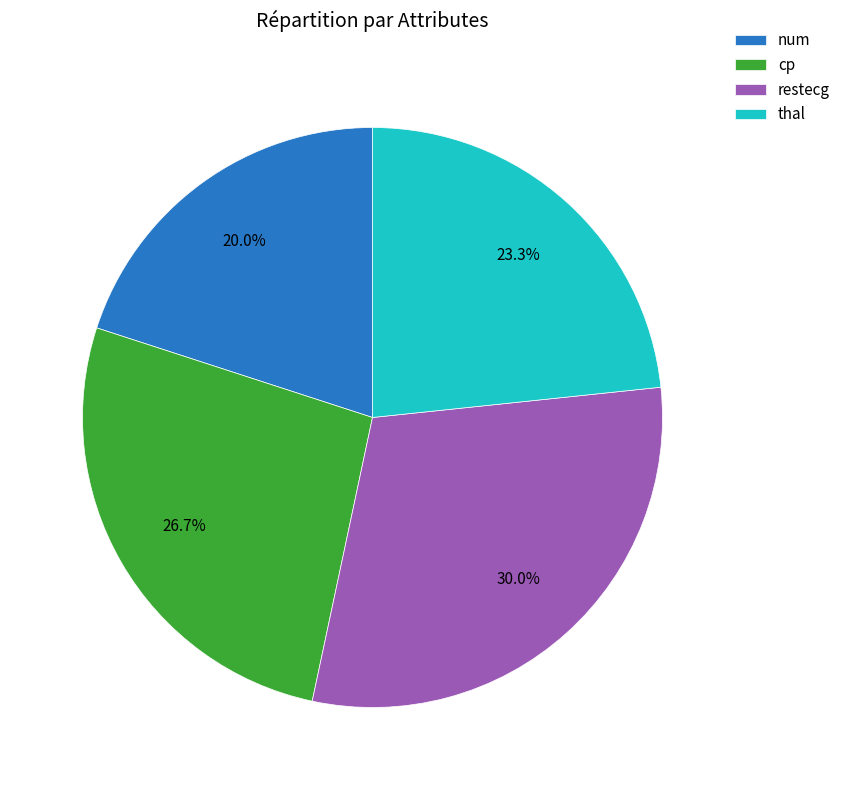

To the nearest percent, what is the difference between the largest and smallest slice percentages?

10%